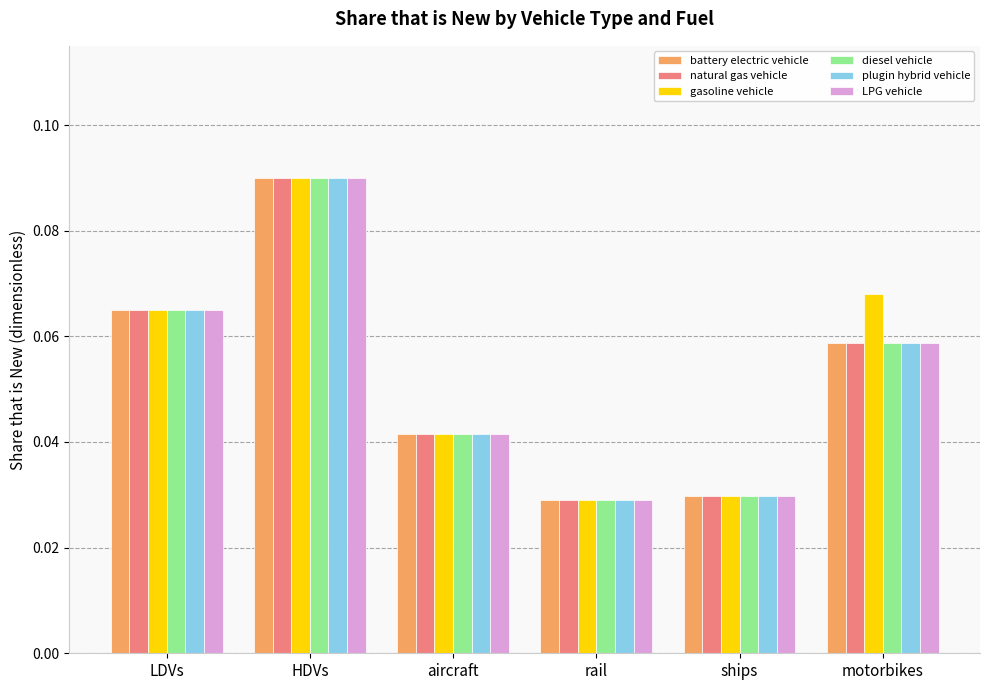

What is the sum of all battery electric vehicle values?

0.3